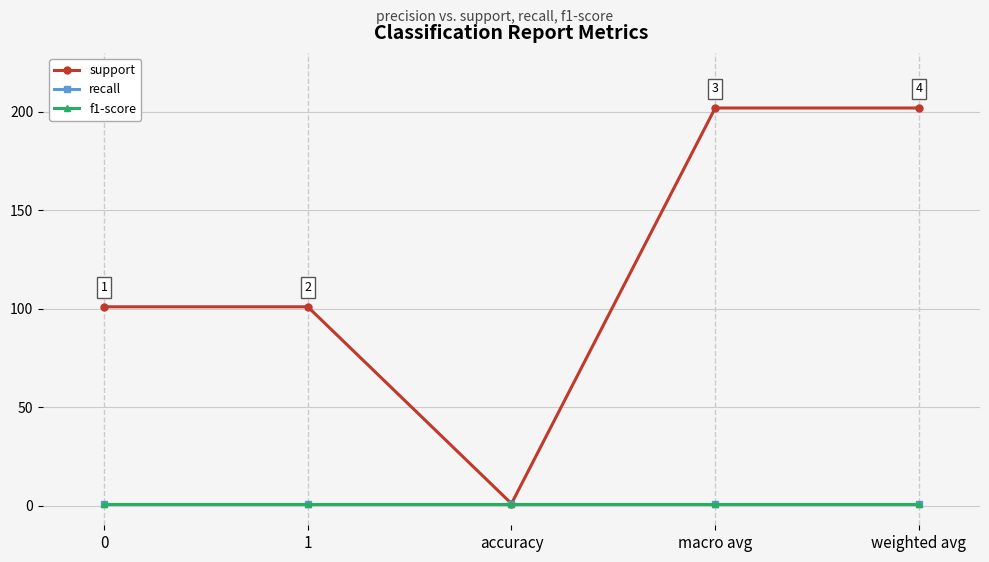

How many lines are shown in the chart?

3